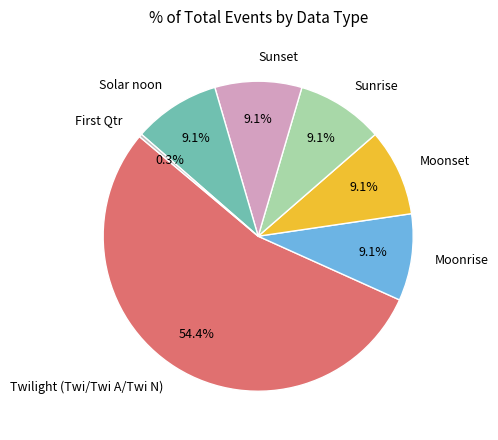

Is there a majority slice in this chart?

Yes